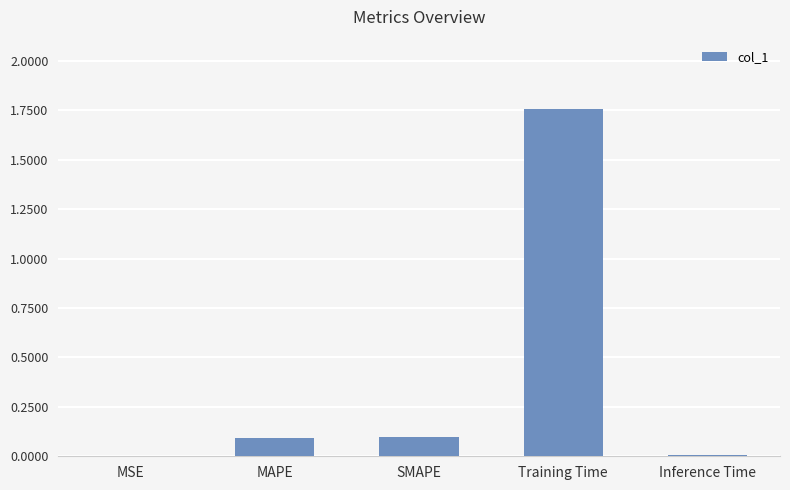

Which category has the highest value across all series?

Training Time